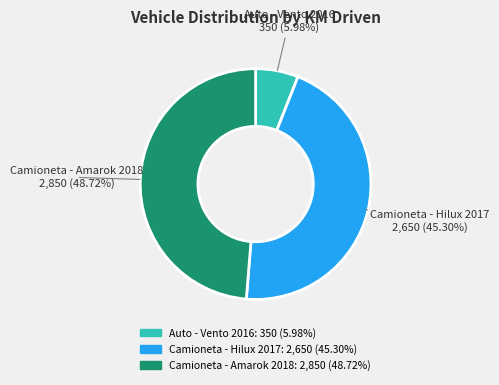

How many segments does this pie chart have?

3